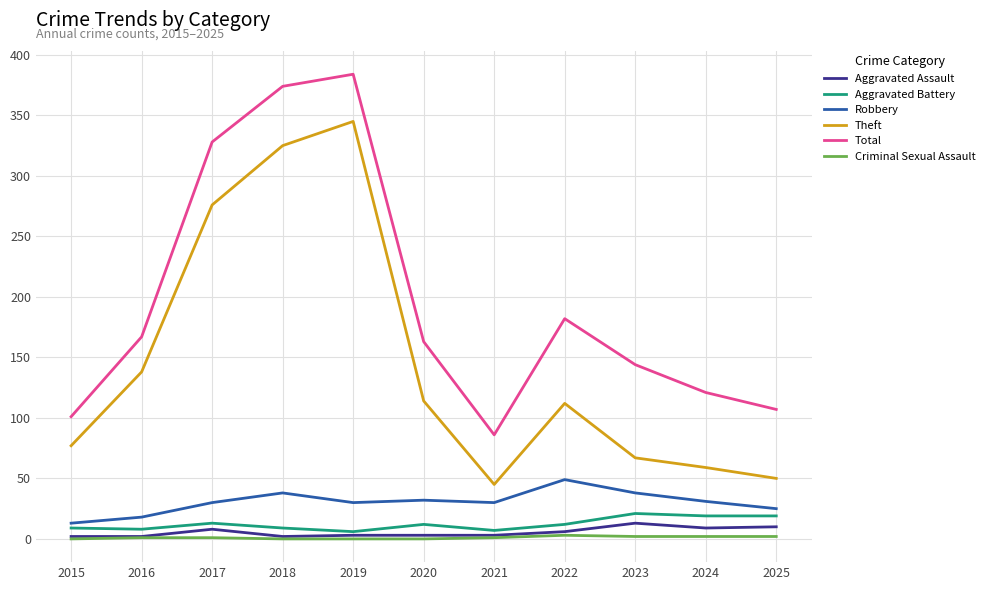

Is the value of Aggravated Battery at 2022 greater than the value of Theft at 2017?

No